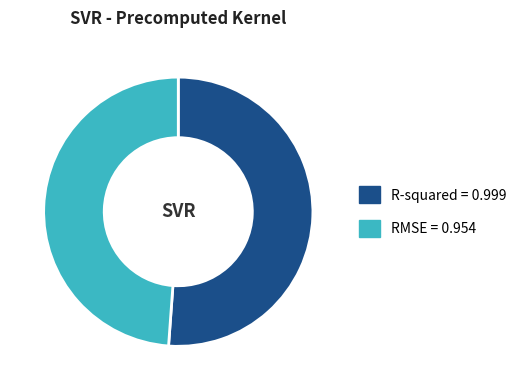

Rank the categories by value from highest to lowest.

R-squared, RMSE